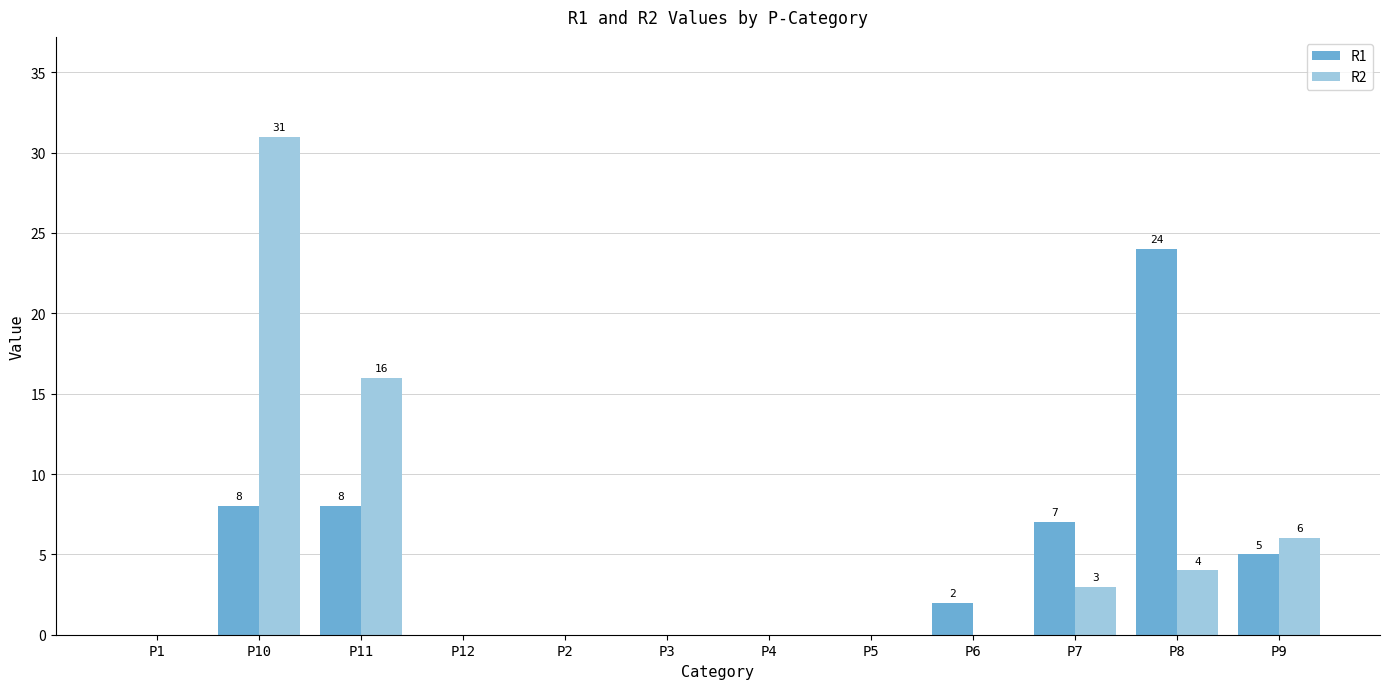

What value does the R1 series have at P10?

8